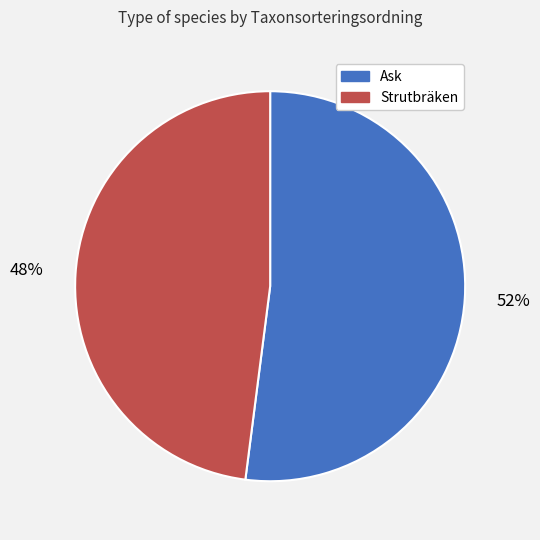

Count the number of slices in the pie.

2